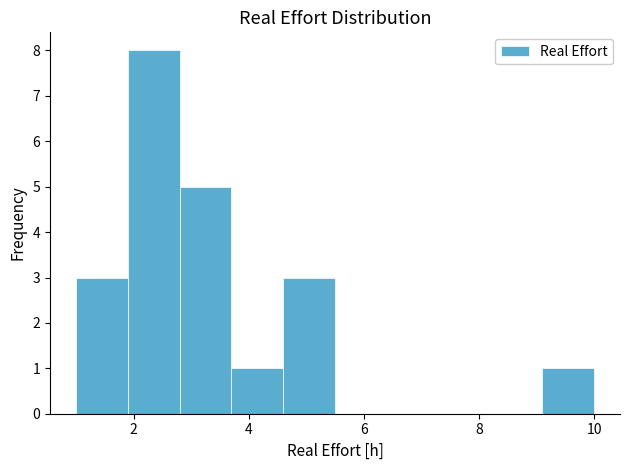

Reading left to right, transcribe this chart: for each bar, give the range it covers on the x-axis and its height. Neither the bar edges nor the heights are printed on the chart, so give them approximately, as read against the axes.

1.0 to 1.9: 3
1.9 to 2.8: 8
2.8 to 3.7: 5
3.7 to 4.6: 1
4.6 to 5.5: 3
5.5 to 6.4: 0
6.4 to 7.3: 0
7.3 to 8.2: 0
8.2 to 9.1: 0
9.1 to 10.0: 1